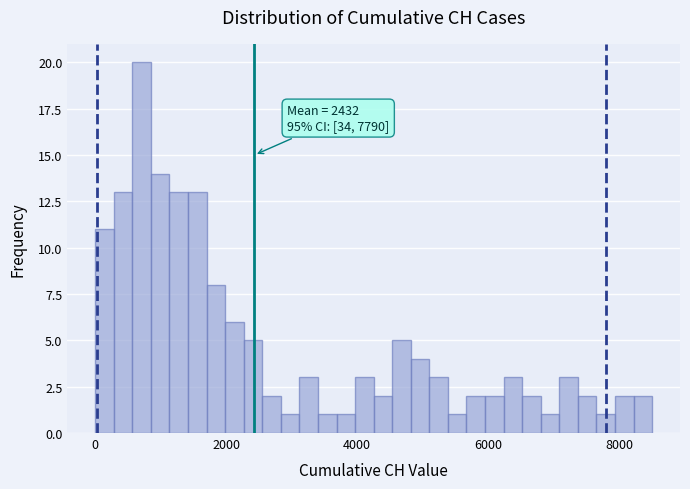

Read against the x-axis, roughly where is the centre of the tallest bar?

800